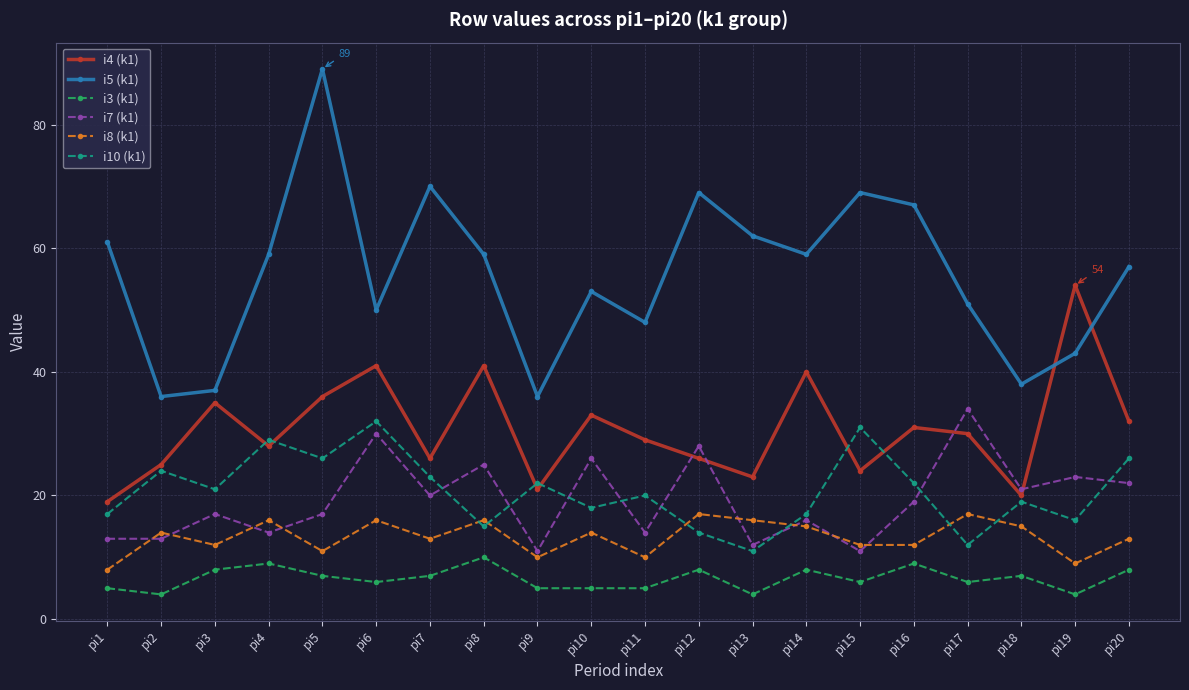

Reading left to right, extract all data points from this chart.

i4 (k1): 19	25	35	28	36	41	26	41	21	33	29	26	23	40	24	31	30	20	54	32
i5 (k1): 61	36	37	59	89	50	70	59	36	53	48	69	62	59	69	67	51	38	43	57
i3 (k1): 5	4	8	9	7	6	7	10	5	5	5	8	4	8	6	9	6	7	4	8
i7 (k1): 13	13	17	14	17	30	20	25	11	26	14	28	12	16	11	19	34	21	23	22
i8 (k1): 8	14	12	16	11	16	13	16	10	14	10	17	16	15	12	12	17	15	9	13
i10 (k1): 17	24	21	29	26	32	23	15	22	18	20	14	11	17	31	22	12	19	16	26